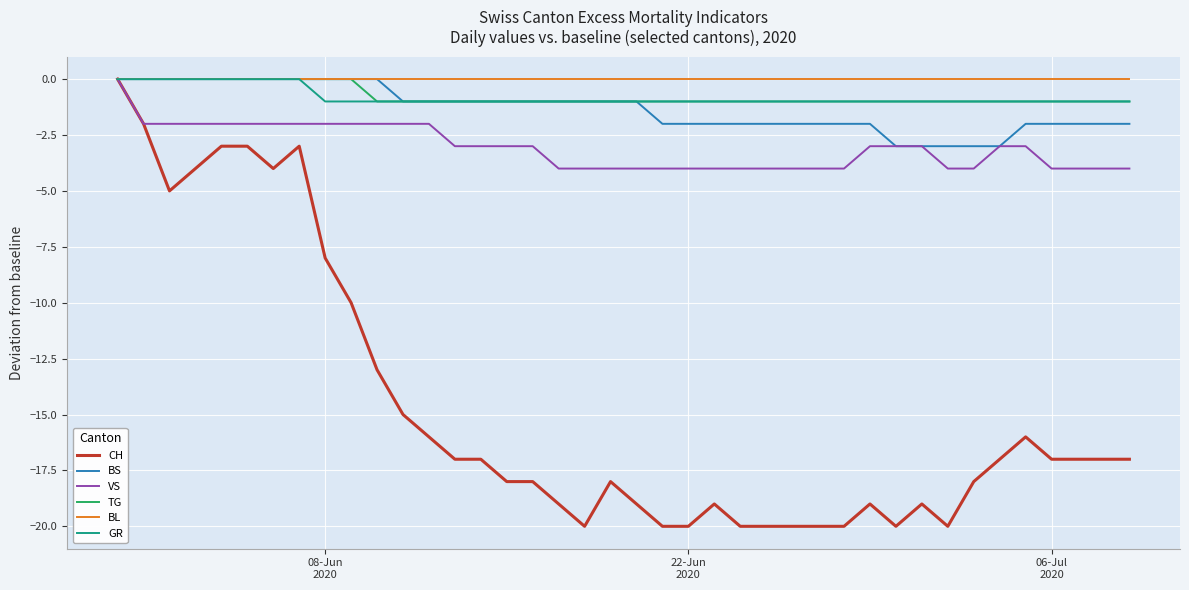

Is this an area chart (filled region under the line)?

No